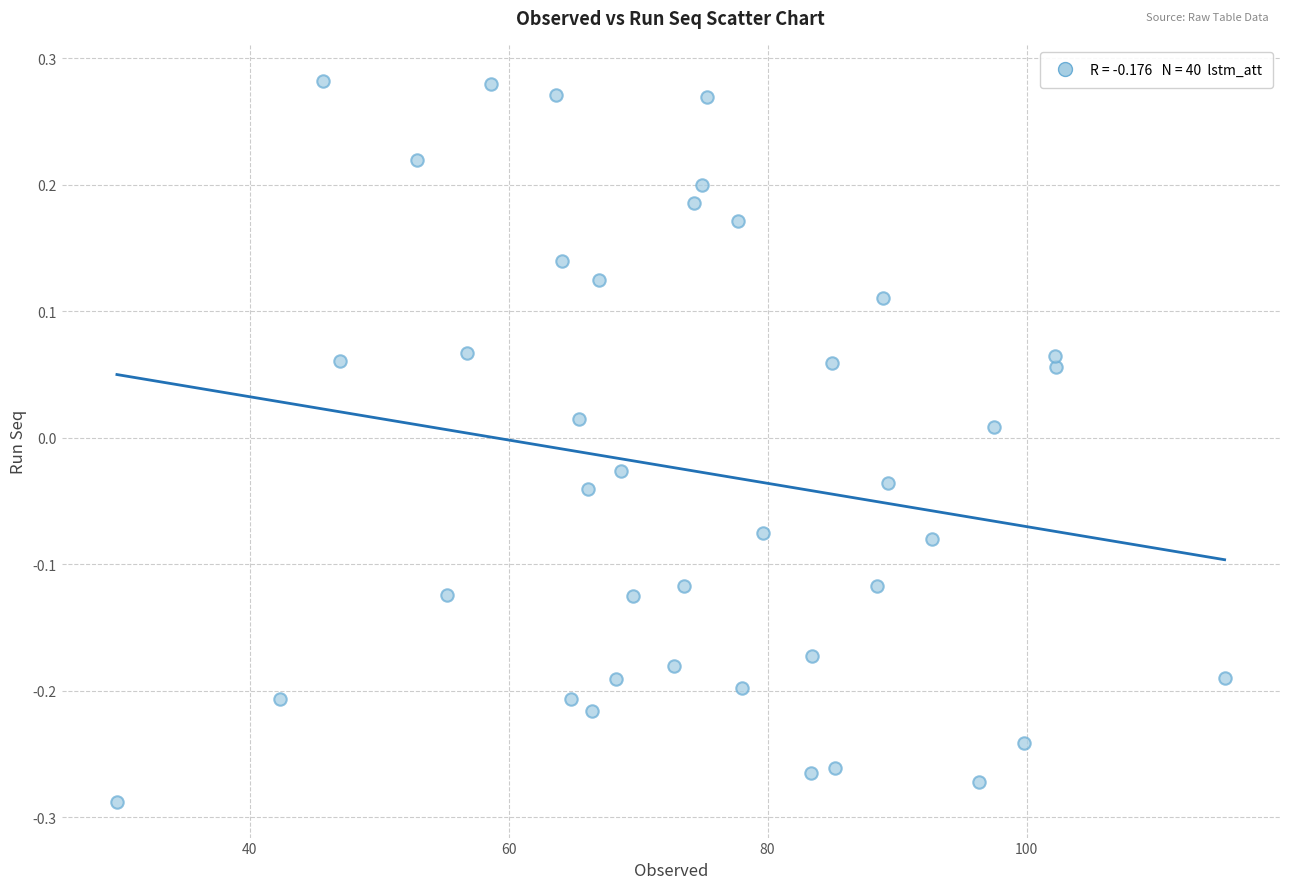

What is the range of Y values (max minus min)?

0.6